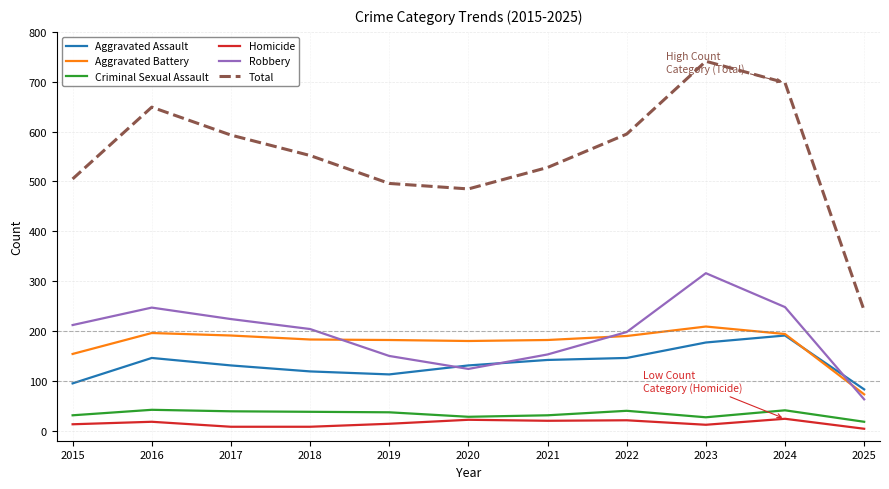

Between 2023 and 2025, which series saw the biggest shift?

Total